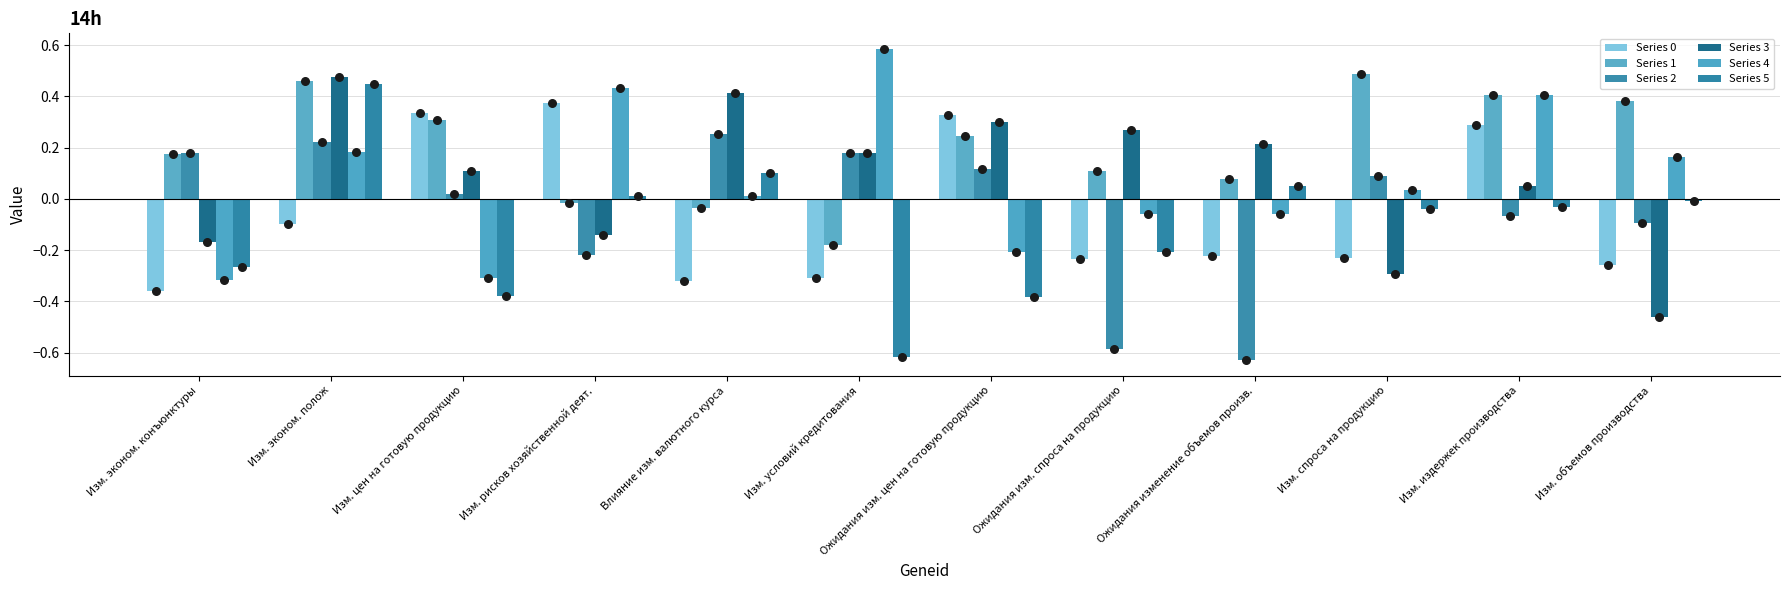

What are all the series names shown in the legend?

Series 0, Series 1, Series 2, Series 3, Series 4, Series 5